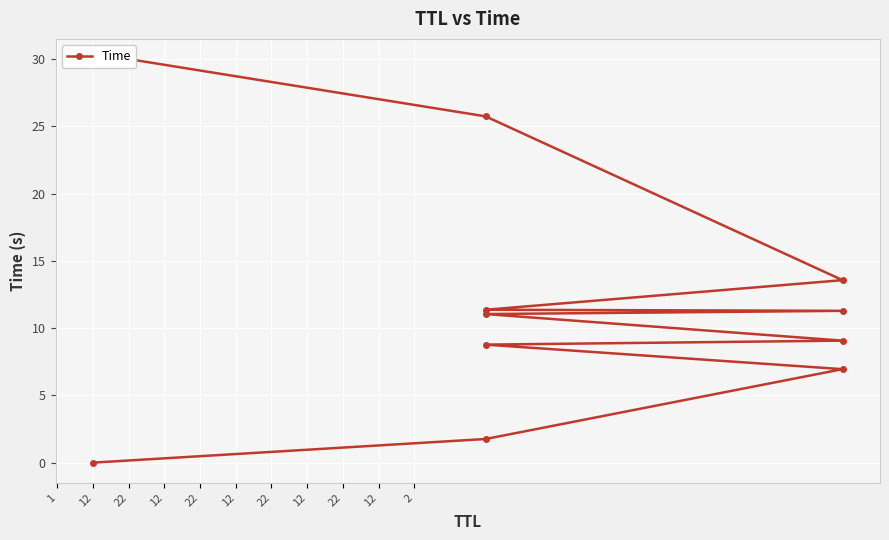

List the labels in order of value, largest first.

2, 12, 22, 12, 22, 12, 22, 12, 22, 12, 1